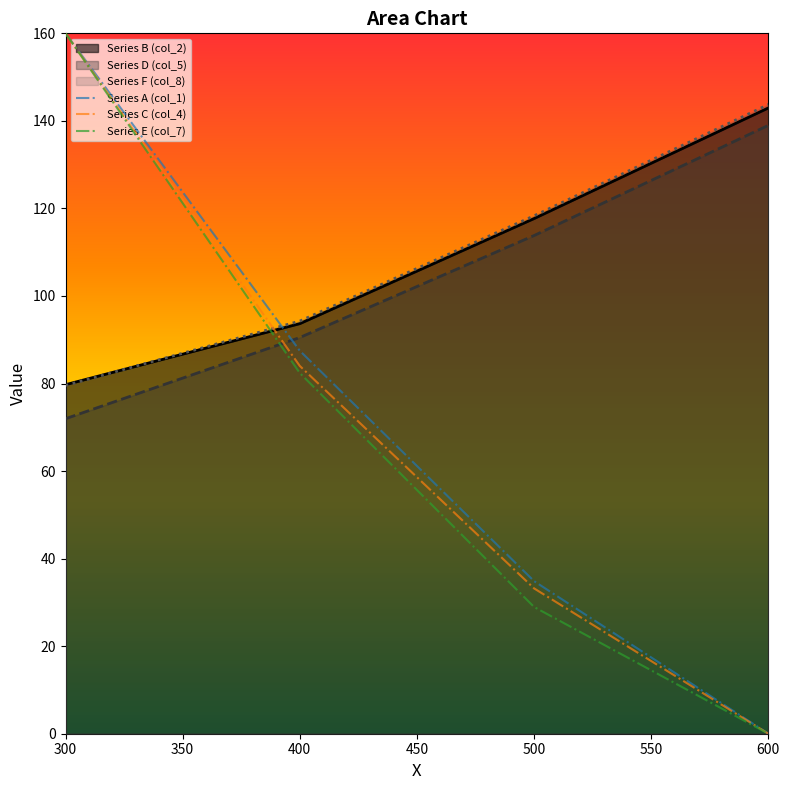

True or false: Series E (col_7) has more than 1 interior local peaks.

False